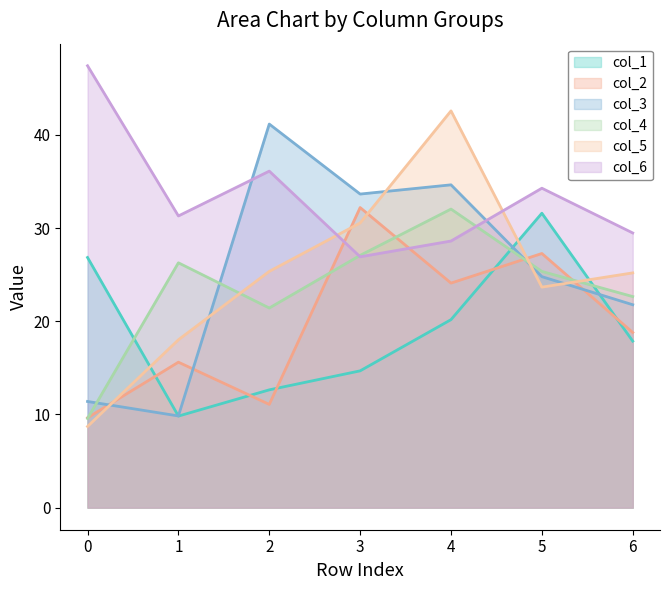

True or false: col_6 has more than 1 interior local peaks.

True